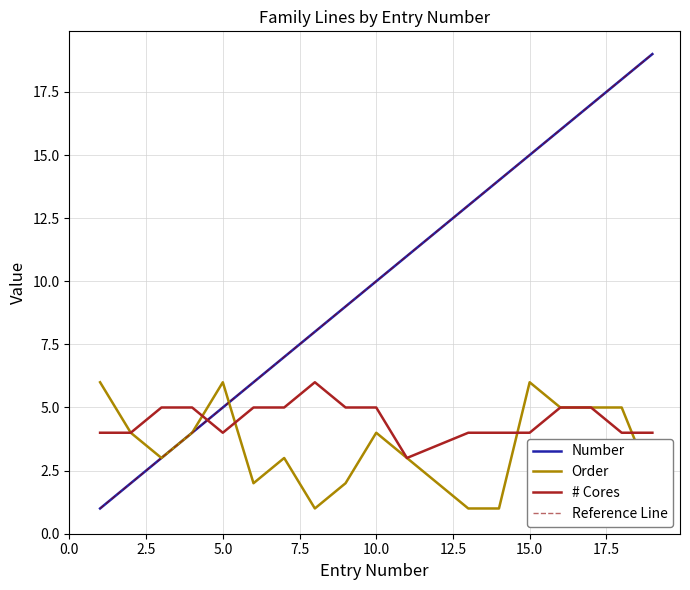

What is the maximum value for # Cores?

6